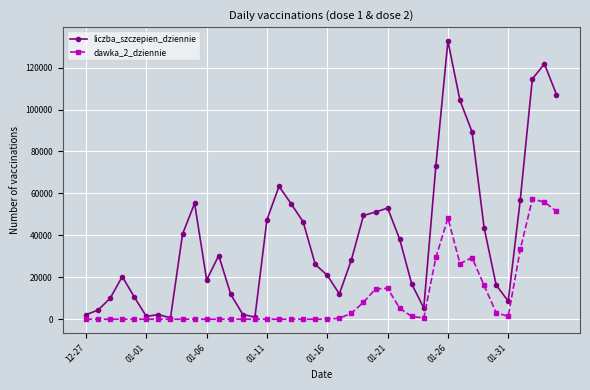

How many series are shown in this chart?

2